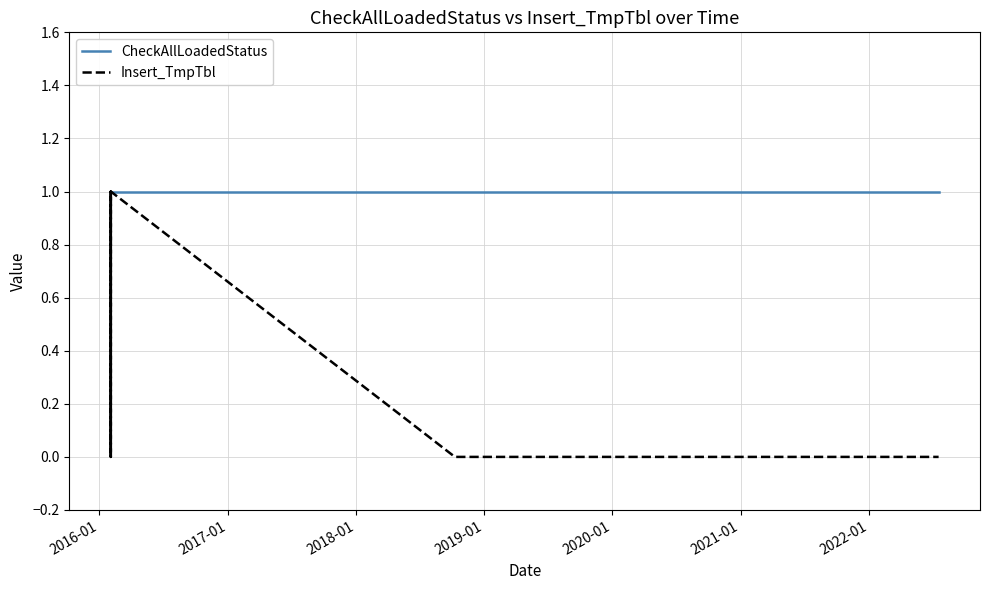

Which series has the widest spread of values?

Insert_TmpTbl